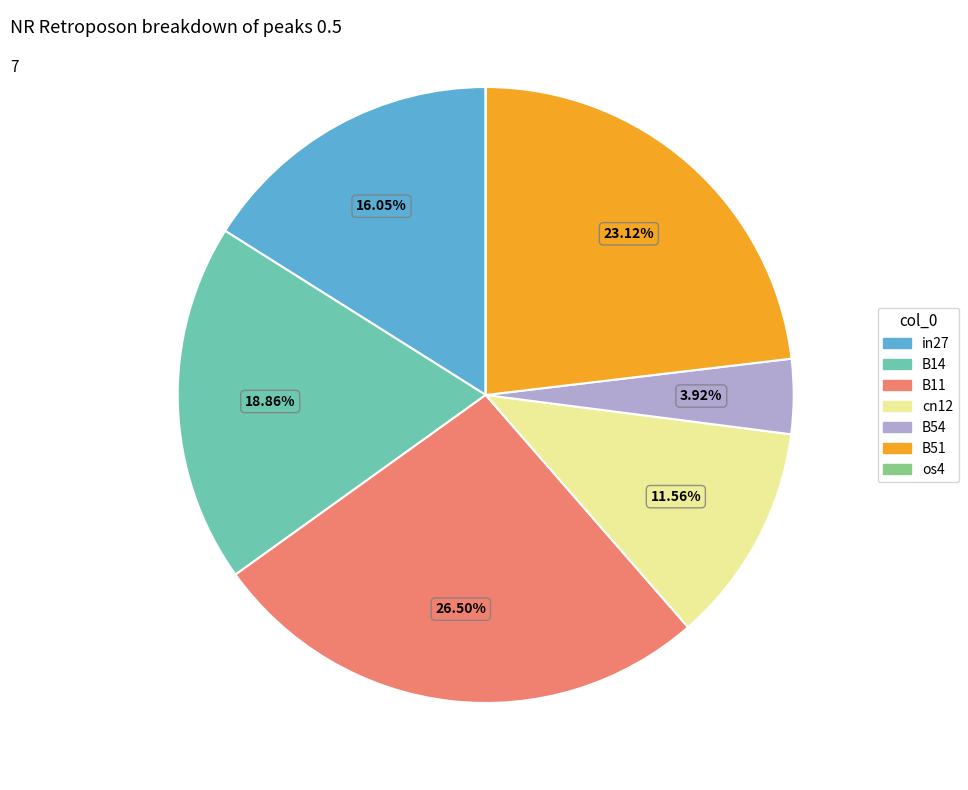

Combined, do in27 and cn12 account for over 50%?

No